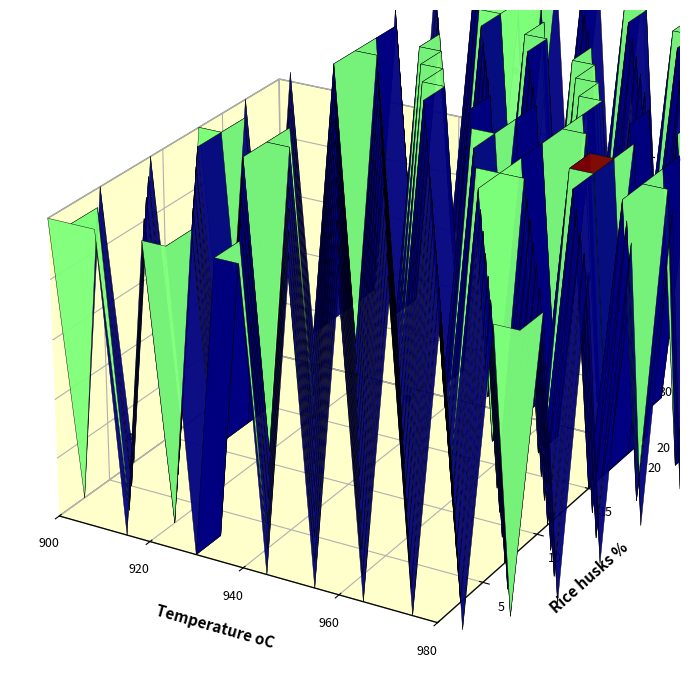

The chart shows a value of 0.0 at 7. True or false?

False